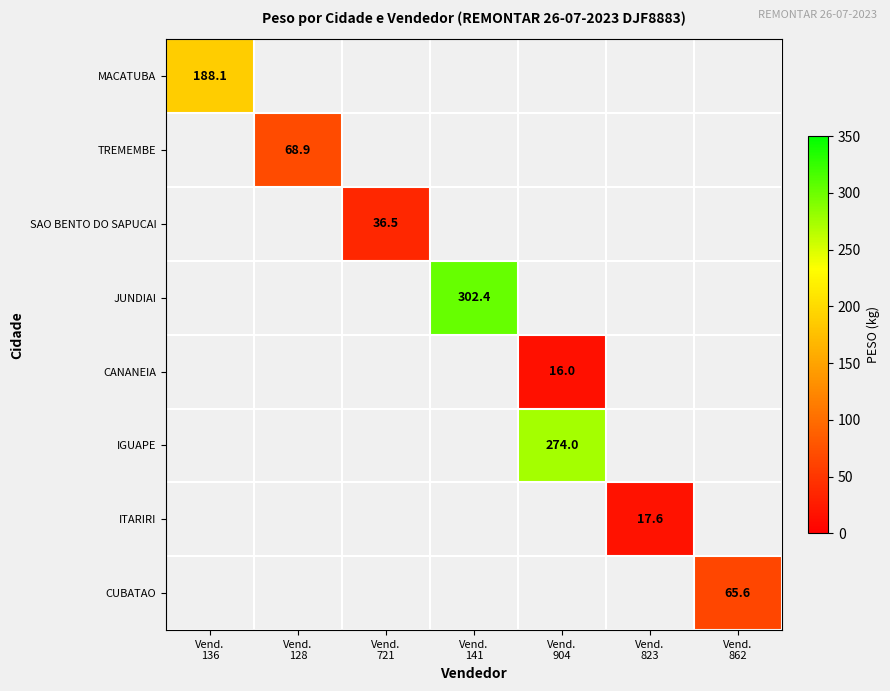

How many values in IGUAPE are above zero?

1